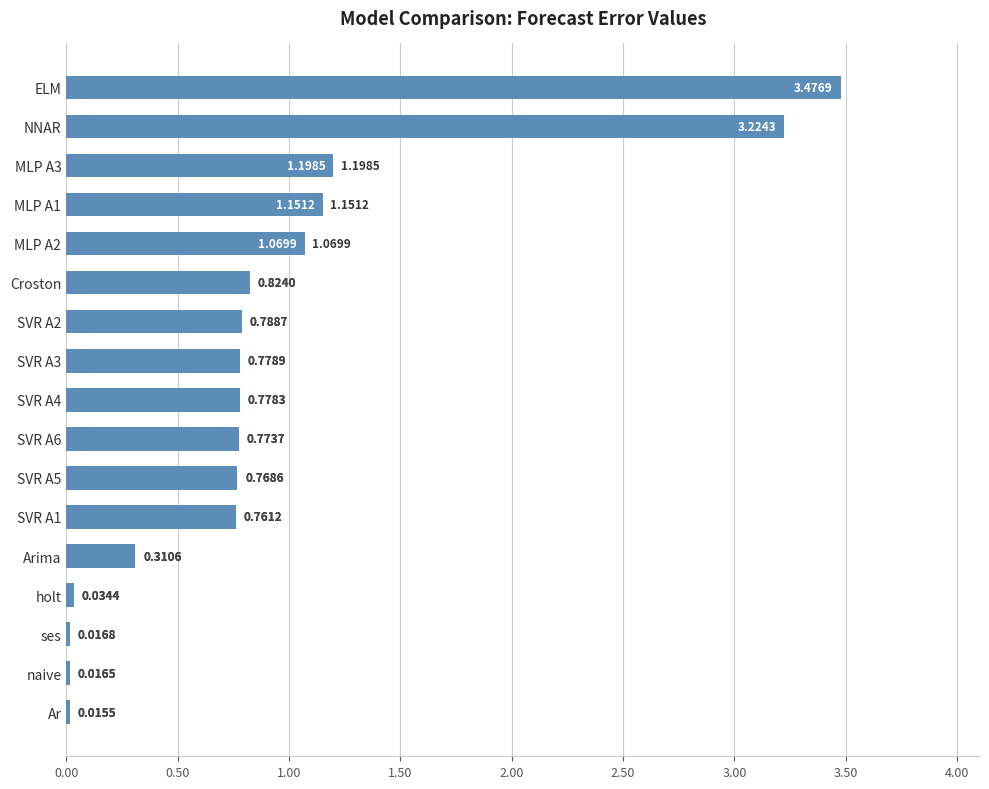

Rank the categories by value from highest to lowest.

ELM, NNAR, MLP A3, MLP A1, MLP A2, Croston, SVR A2, SVR A3, SVR A4, SVR A6, SVR A5, SVR A1, Arima, holt, ses, naive, Ar